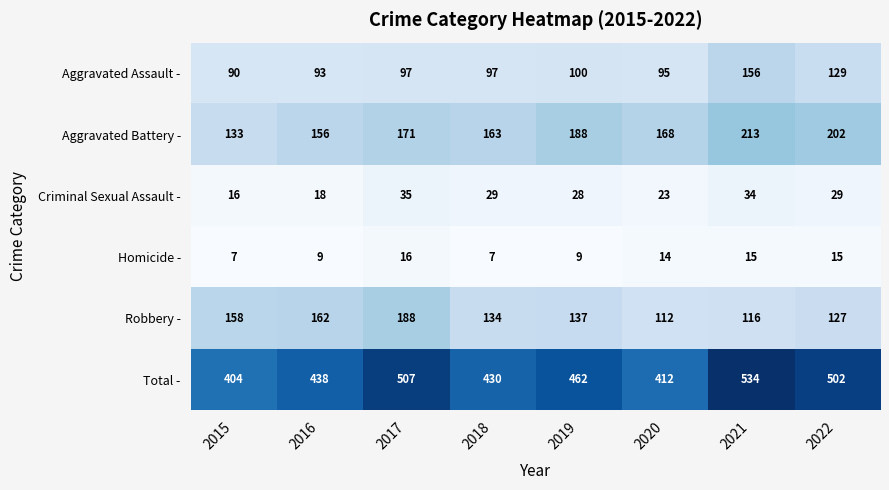

What is the sum of all Aggravated Battery - values?

1394